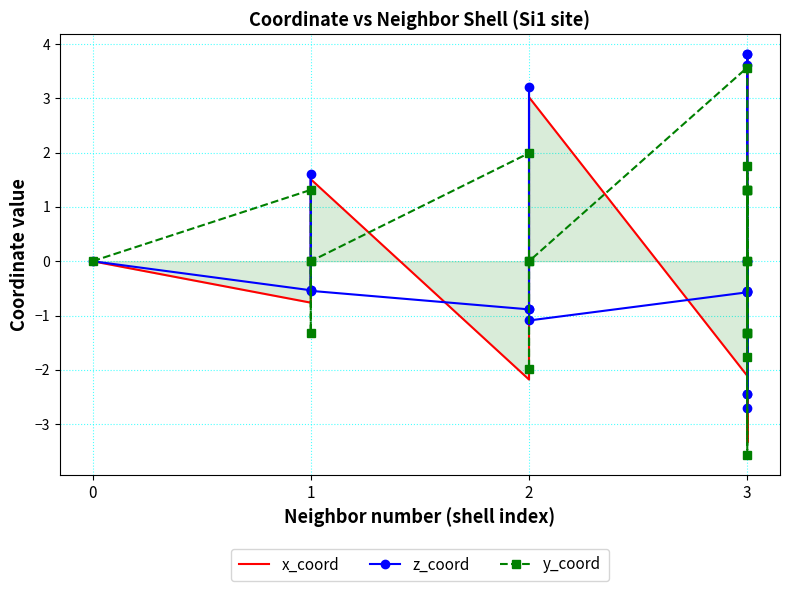

What is the maximum value shown in the chart?

3.8